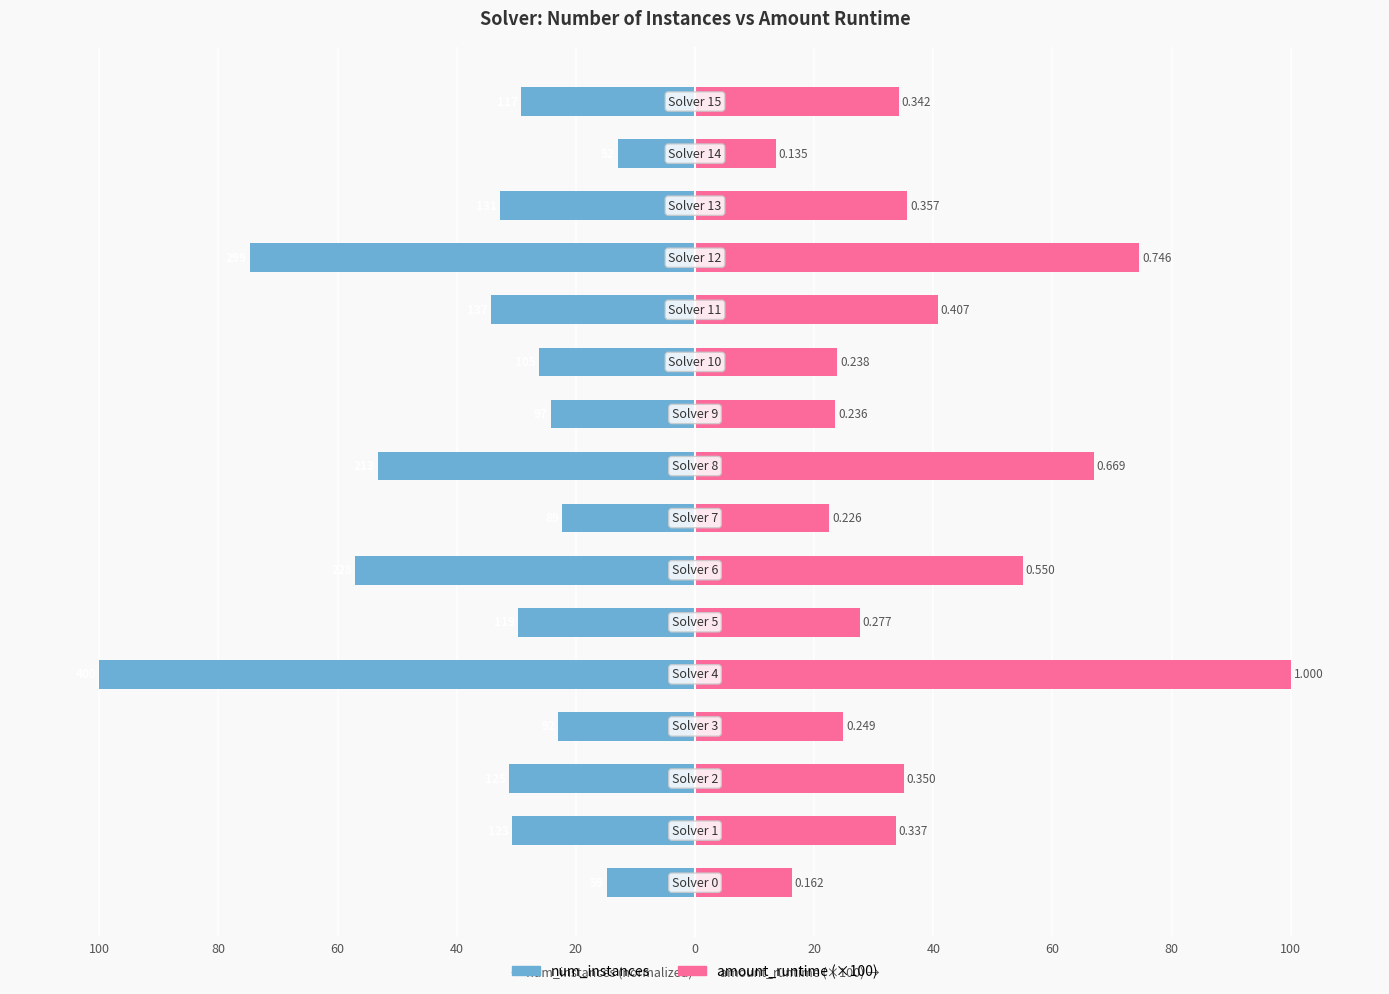

True or false: amount_runtime has a value of 30.0 at 20.

False